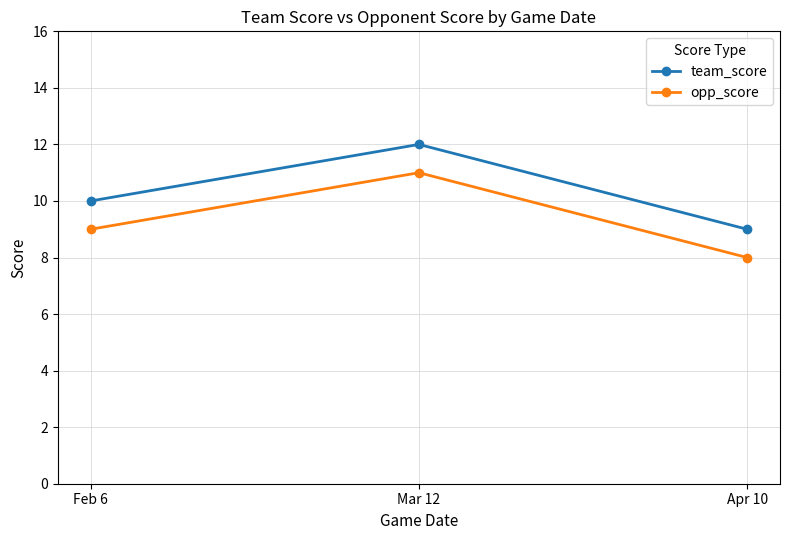

What is the difference between the maximum and minimum values in the opp_score series?

3